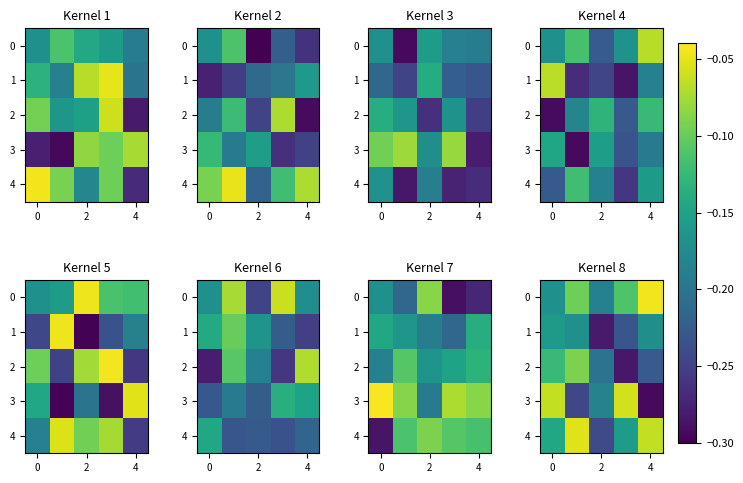

The 0 series shows -0.2 at 0. True or false?

False